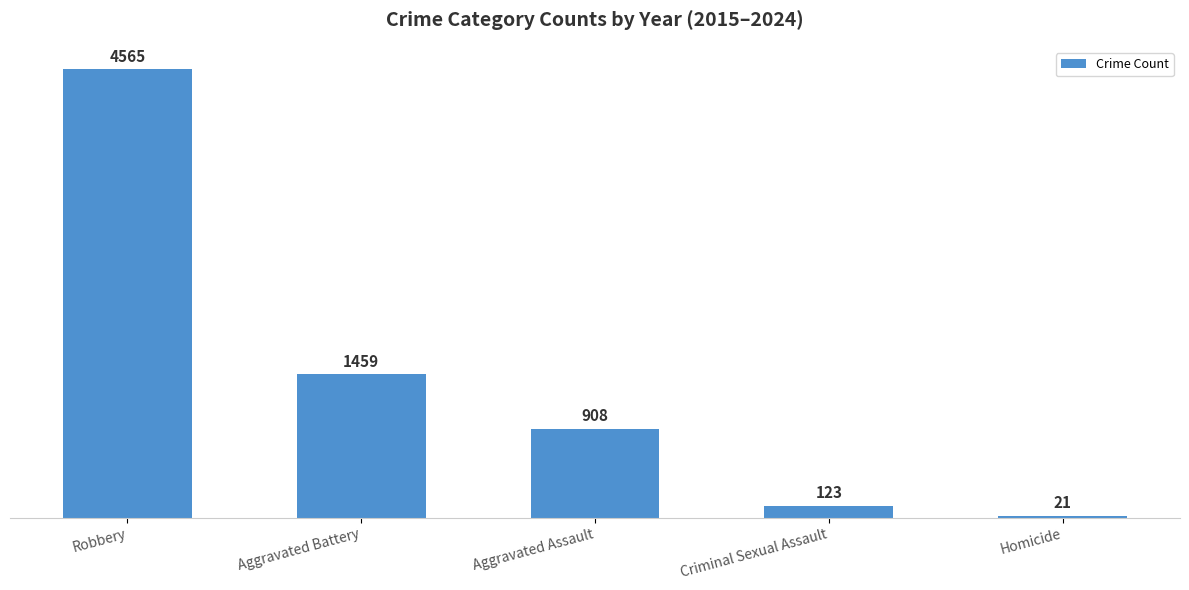

Reading left to right, list all the values displayed in this chart.

4565	1459	908	123	21